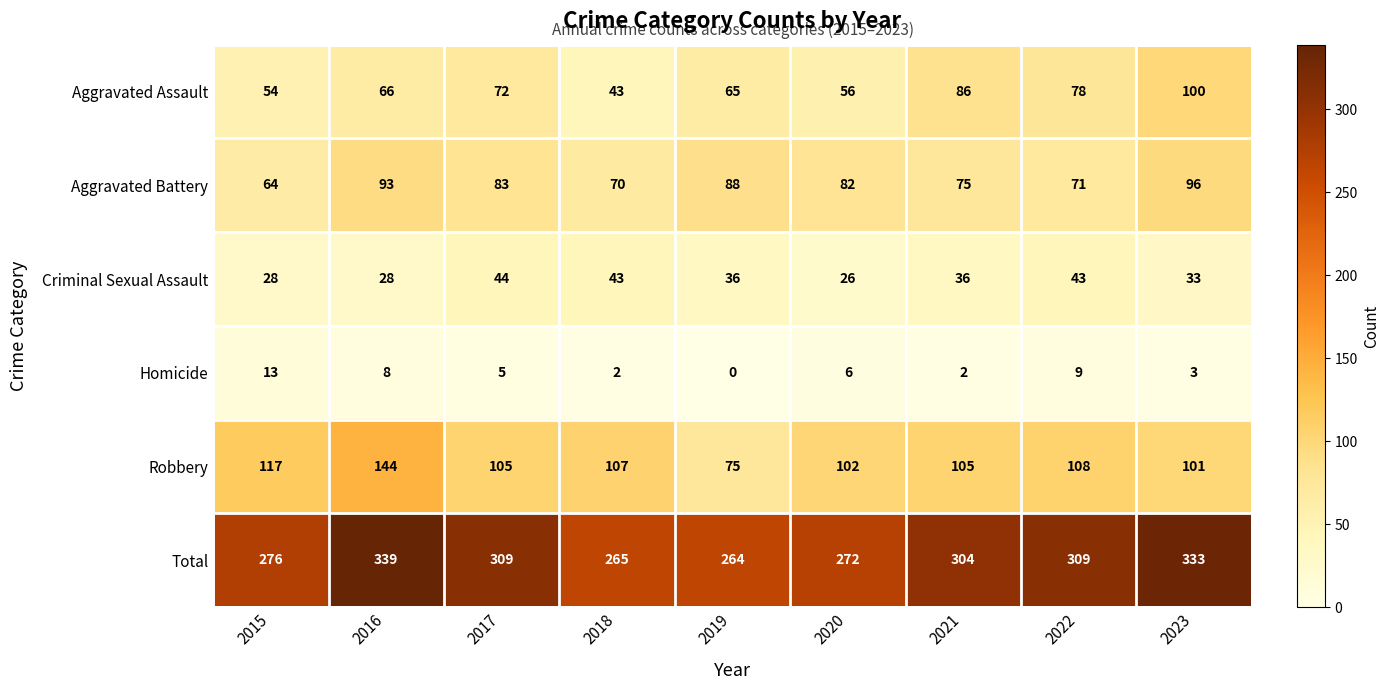

The value of Aggravated Assault at 2017 is 72. True or false?

True